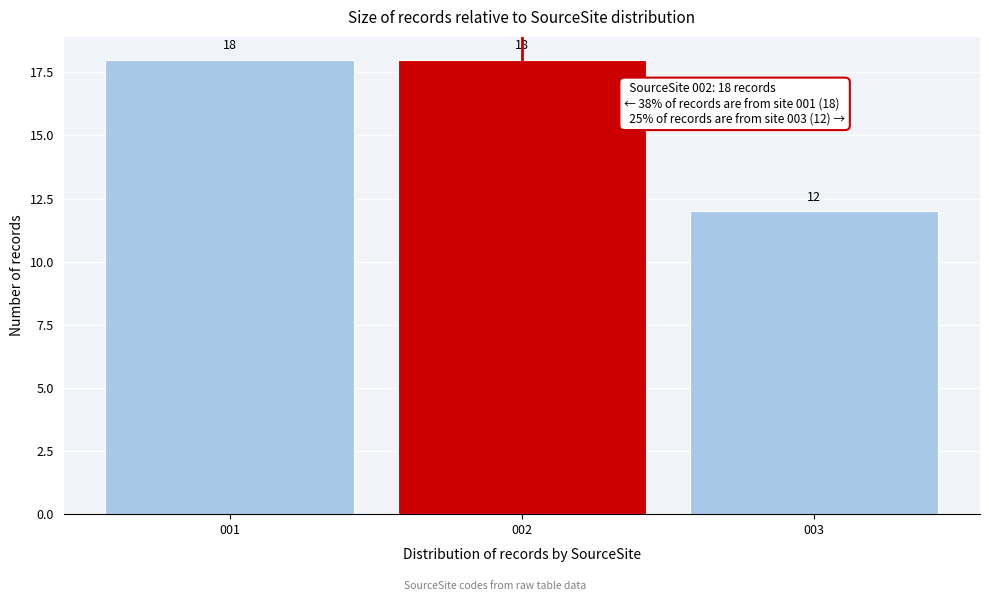

Reading right to left, transcribe all the data shown in this chart.

003=12	002=18	001=18